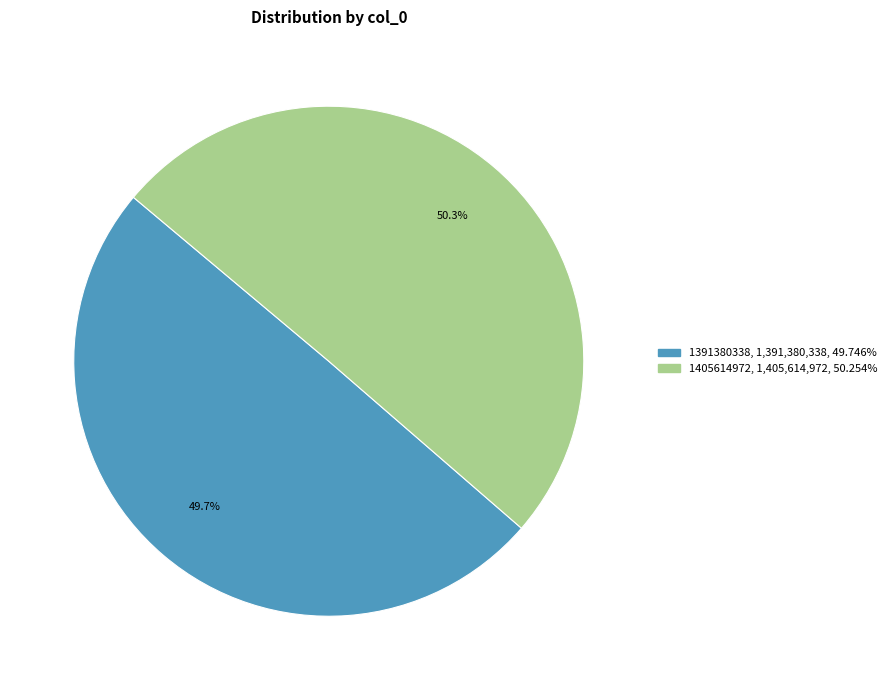

True or false: 1405614972 accounts for 62% of the total.

False